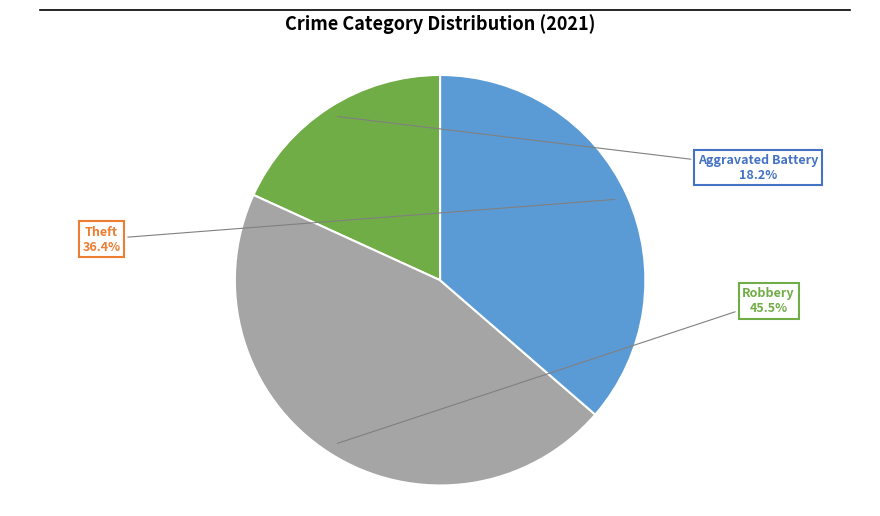

Is there any slice that represents more than half of the pie?

No